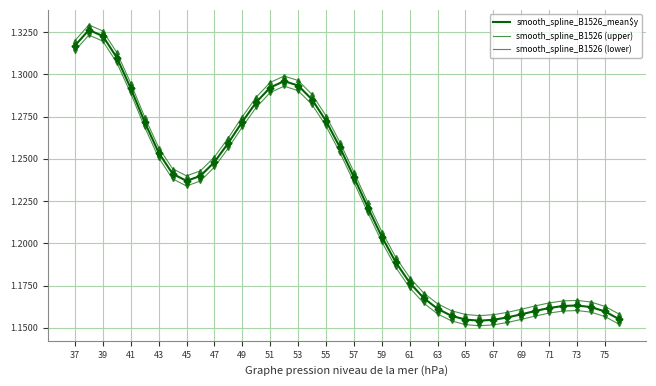

How many lines are shown in the chart?

3